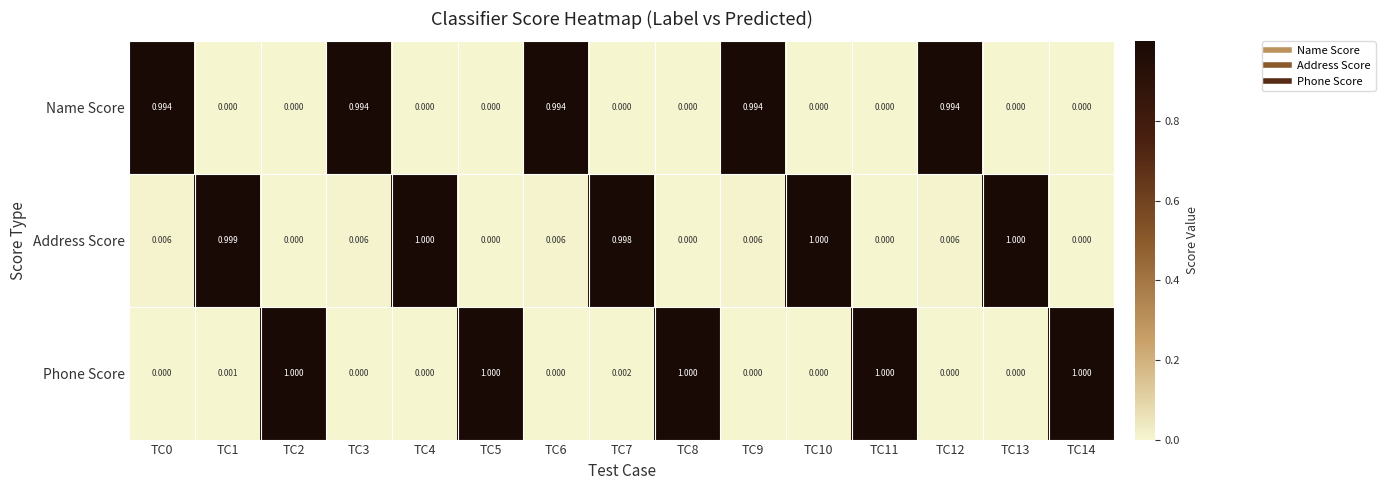

Which series has the largest total across all categories?

Address Score